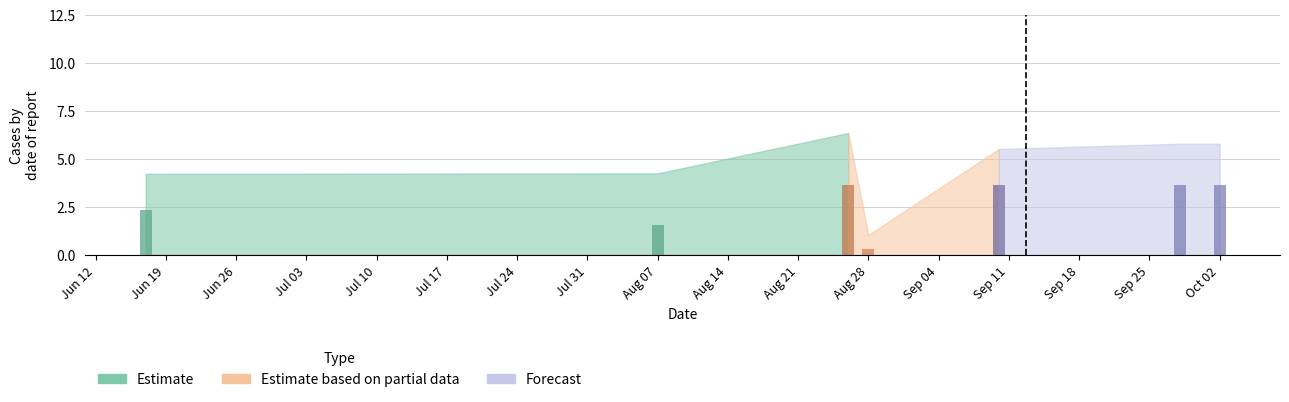

Read the K value at 2022-08-28.

0.2